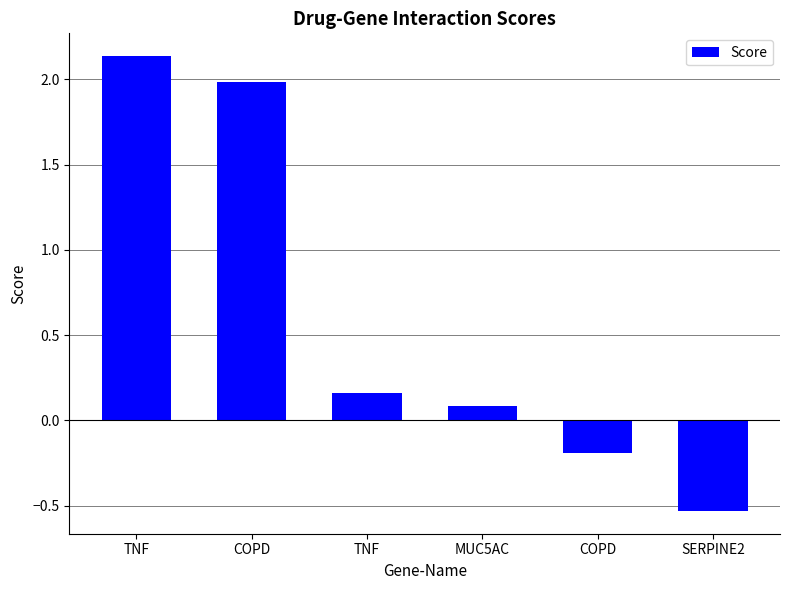

List the labels in order of value, smallest first.

SERPINE2, COPD, MUC5AC, TNF, COPD, TNF